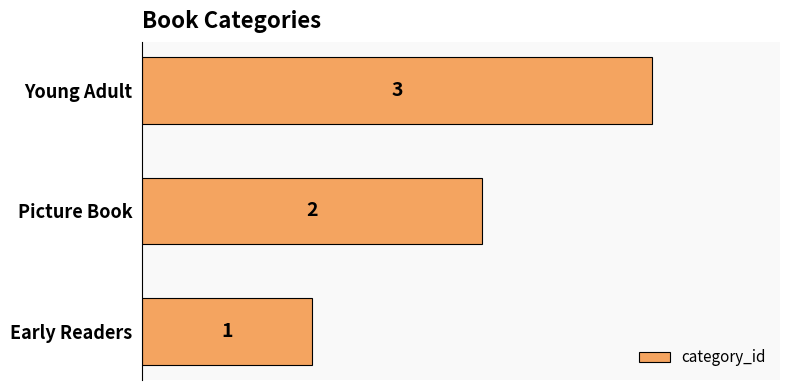

How many values are below 2?

1